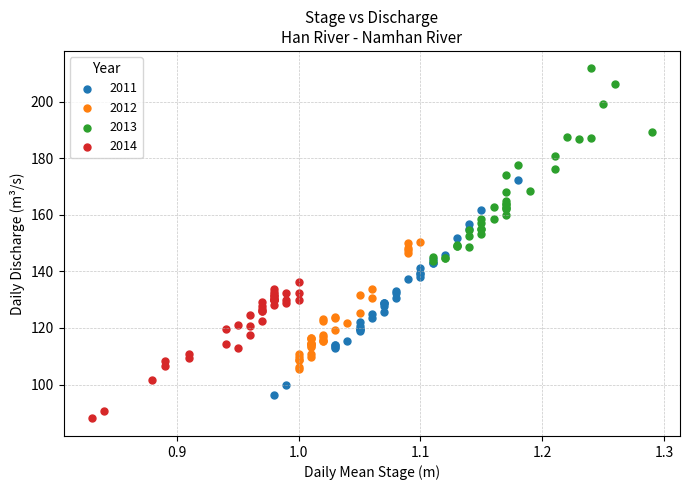

Which series contains the highest Y value?

2013